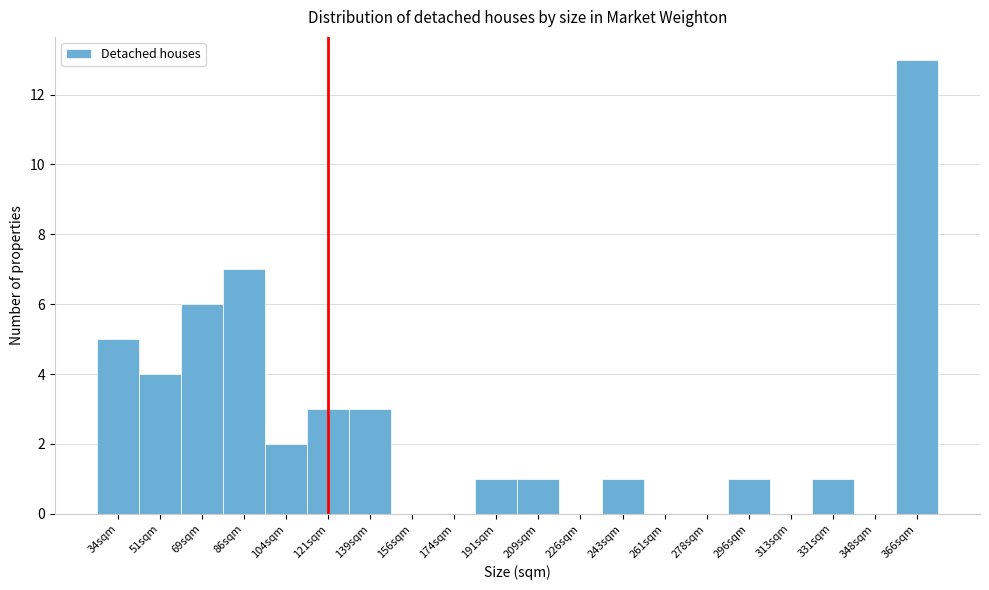

Reading left to right, what are all the values shown in this chart?

34sqm=5	51sqm=4	69sqm=6	86sqm=7	104sqm=2	121sqm=3	139sqm=3	156sqm=0	174sqm=0	191sqm=1	209sqm=1	226sqm=0	243sqm=1	261sqm=0	278sqm=0	296sqm=1	313sqm=0	331sqm=1	348sqm=0	366sqm=13